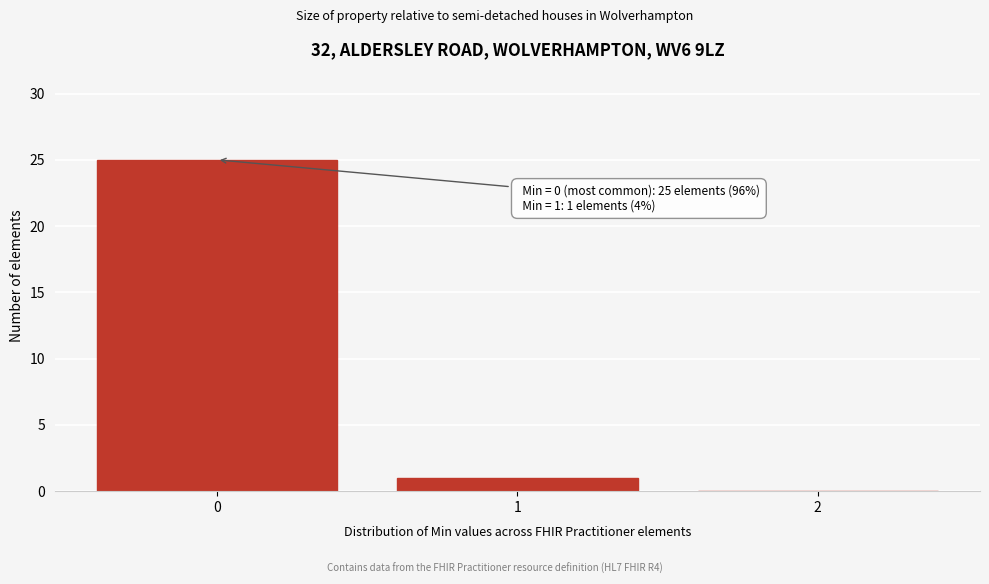

Which range on the x-axis has the tallest bar?

-0.5 to 0.5